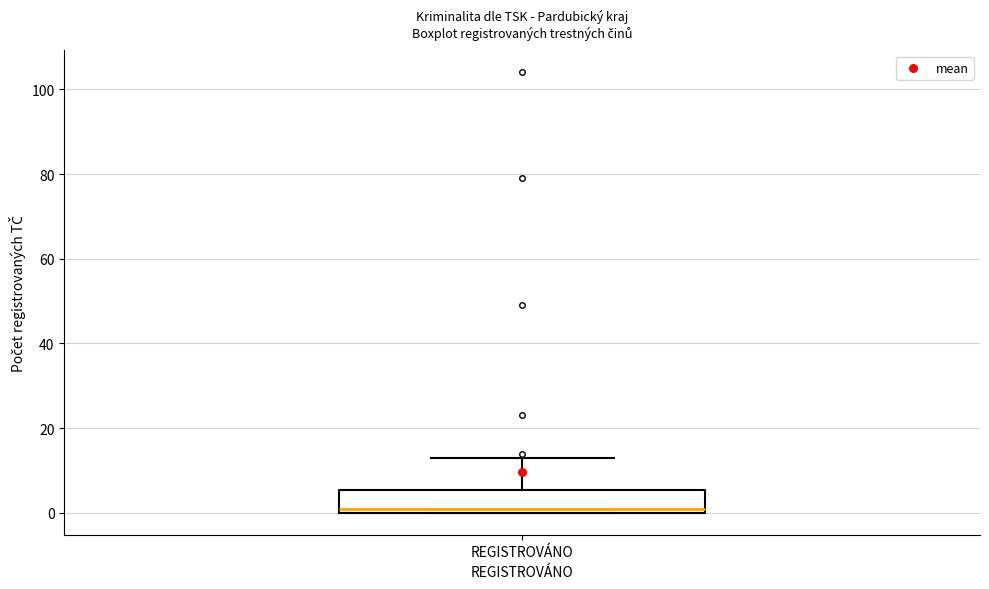

Transcribe this box plot: give where the median line is, the range the box spans, and where the two whiskers end, as read against the y-axis. The values are not printed on the chart, so give them approximately, as read against the axis.

median 2, box 0 to 6, whiskers 0 to 14